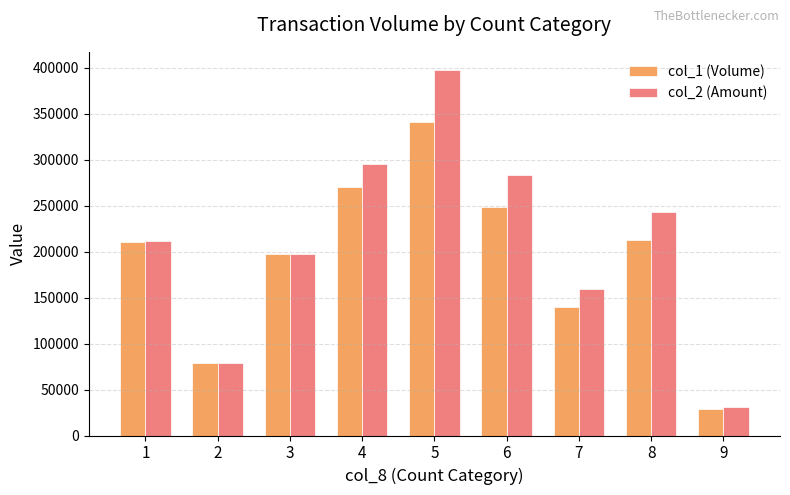

The col_1 (Volume) series shows 79000 at 2. True or false?

True